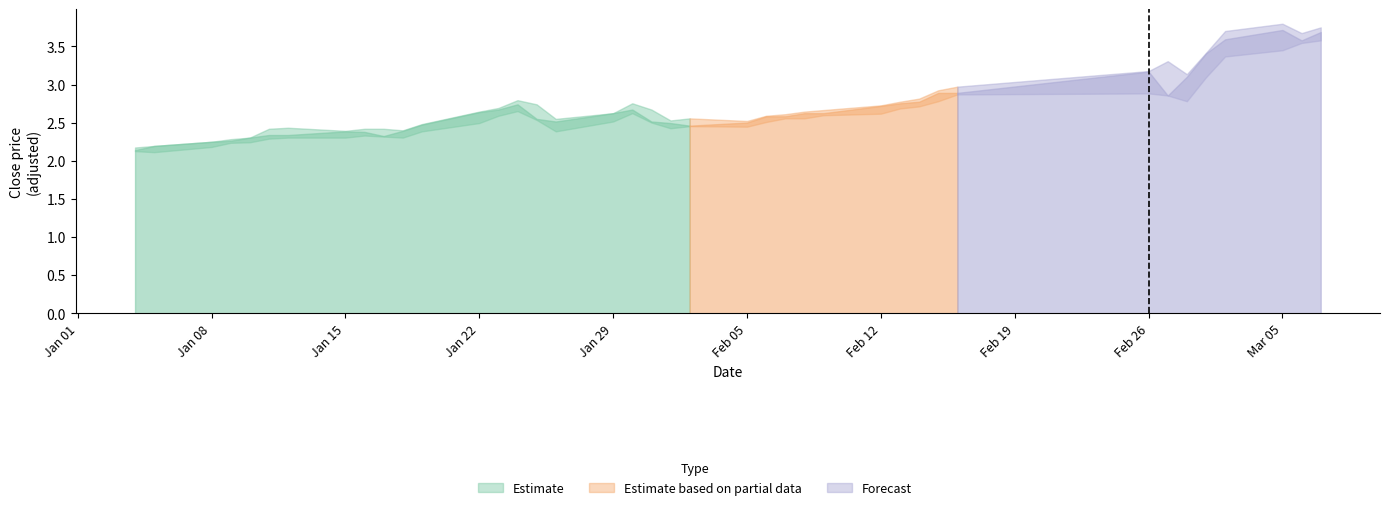

What is the spread (max minus min) of values at 30?

0.1